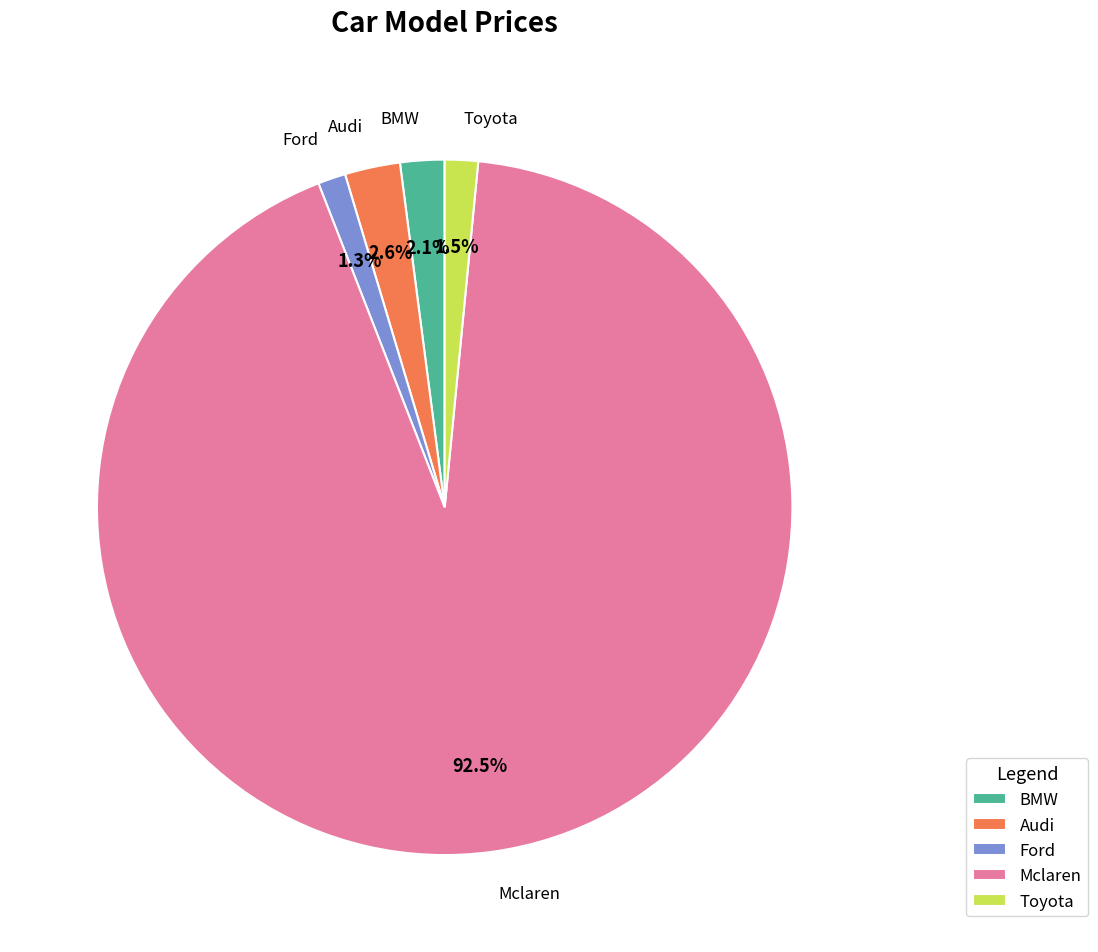

Is it true that Toyota is 11% of the pie?

False